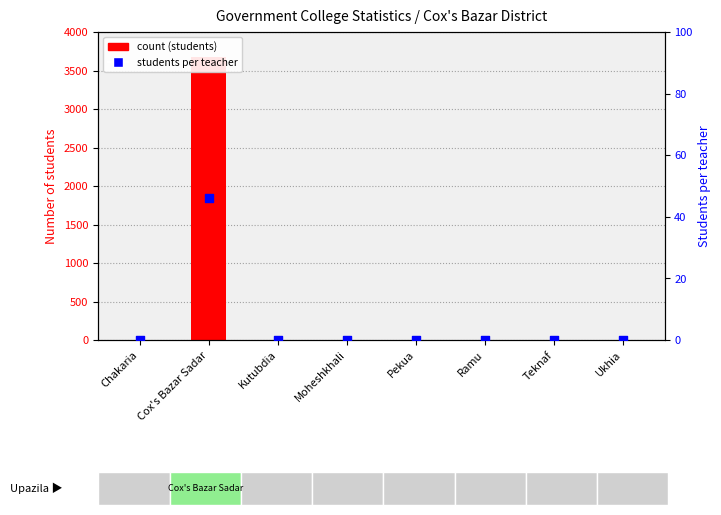

At how many categories does at least one series exceed 1489?

1